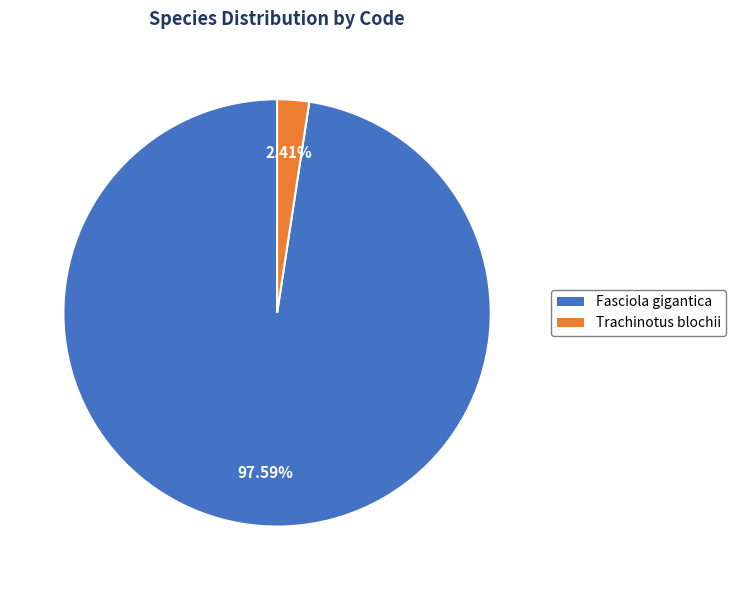

Do Trachinotus blochii and Fasciola gigantica together represent more than half of the pie?

Yes